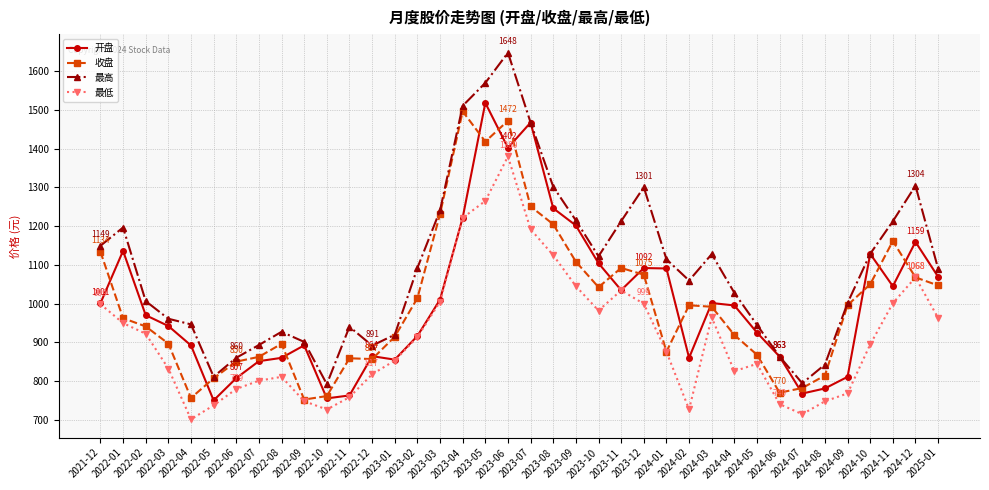

What is the smallest value displayed?

700.9